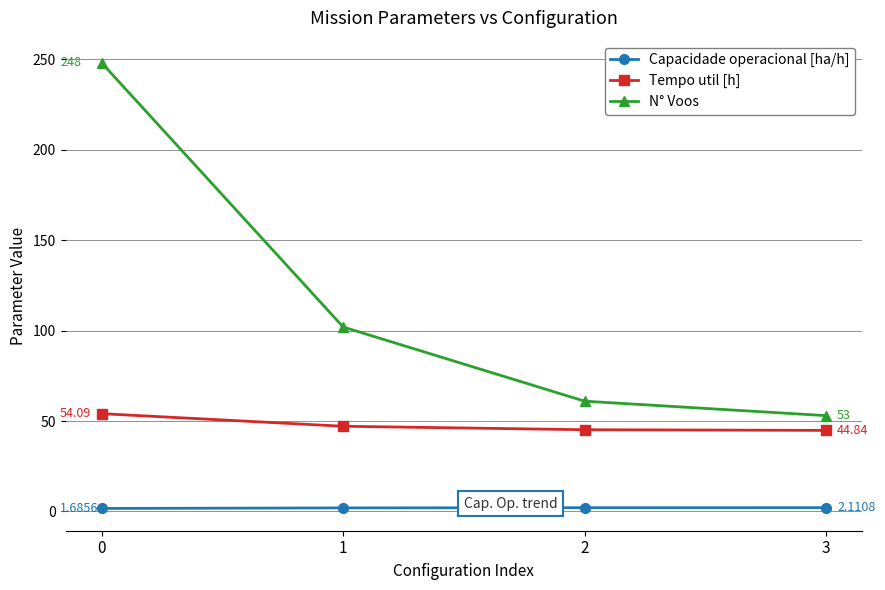

True or false: Capacidade operacional [ha/h] and N° Voos cross at least once.

False